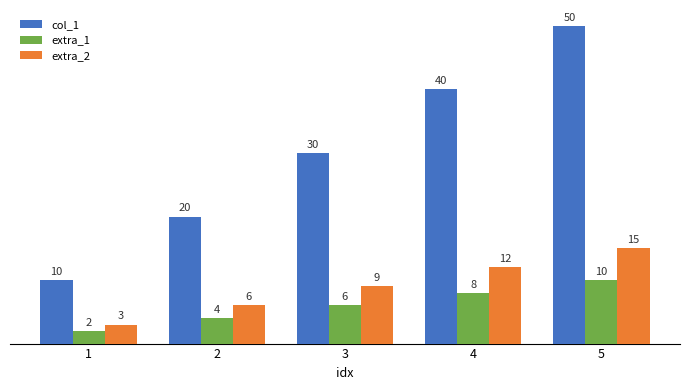

Does the chart contain stacked bars?

No